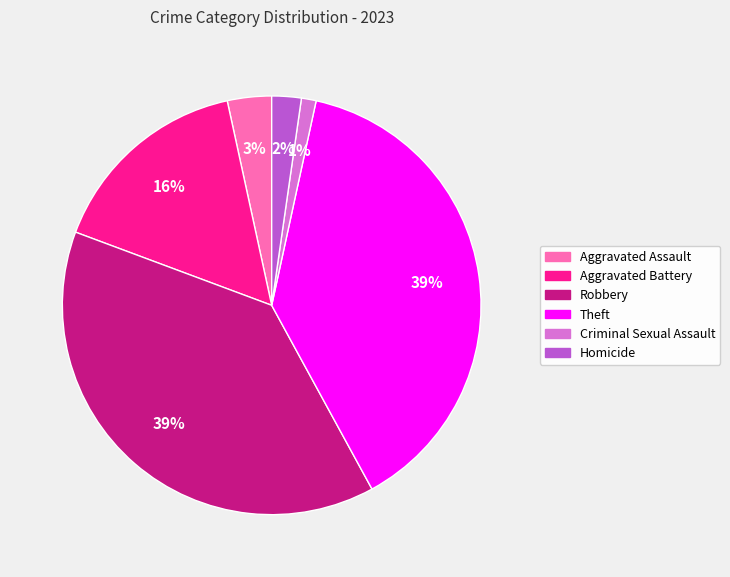

True or false: Criminal Sexual Assault accounts for 1% of the total.

True